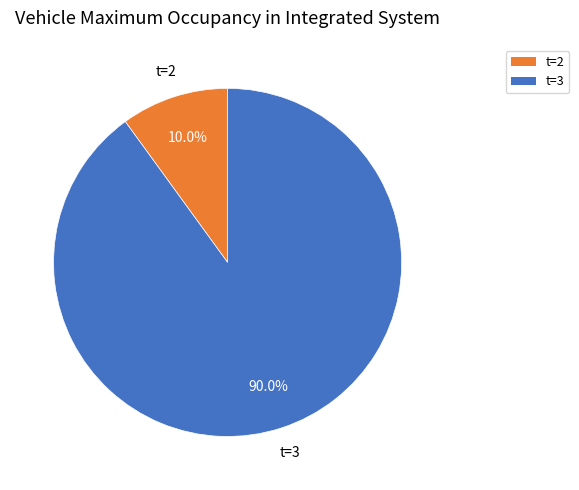

To the nearest percent, what is the difference between the largest and smallest slice percentages?

80%